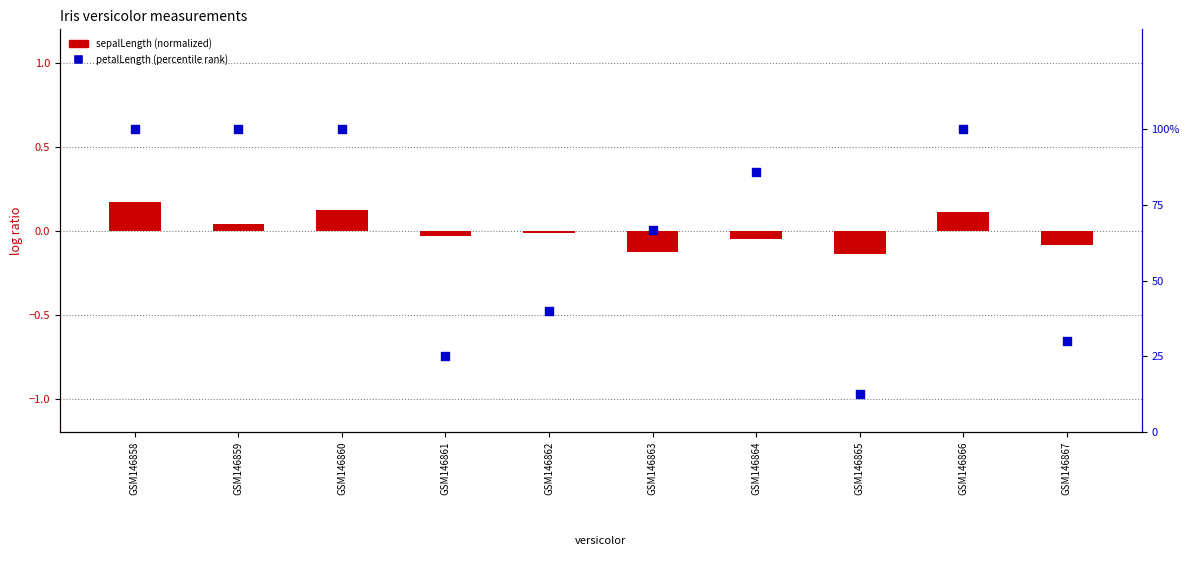

At which category is the sum across all series the highest?

GSM146858